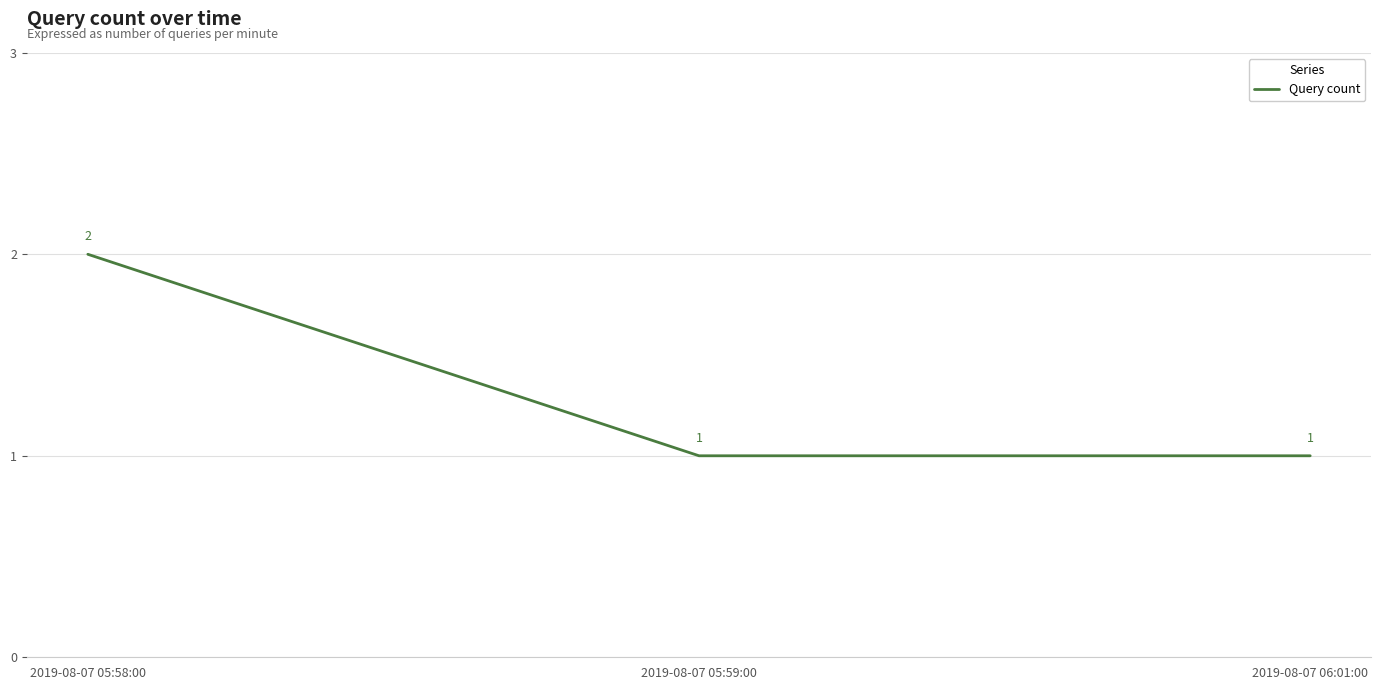

What position from the right is 2019-08-07 06:01:00?

1